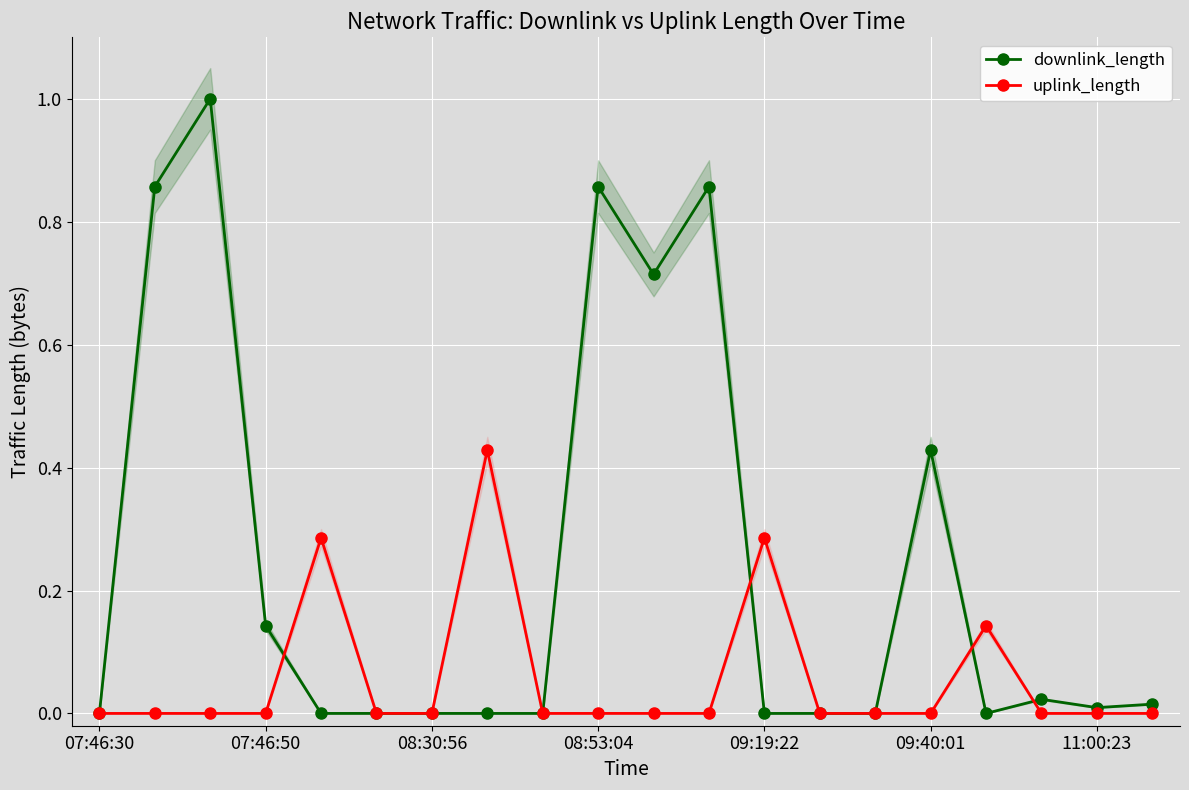

In downlink_length, how many points are higher than both neighbors (excluding endpoints)?

7